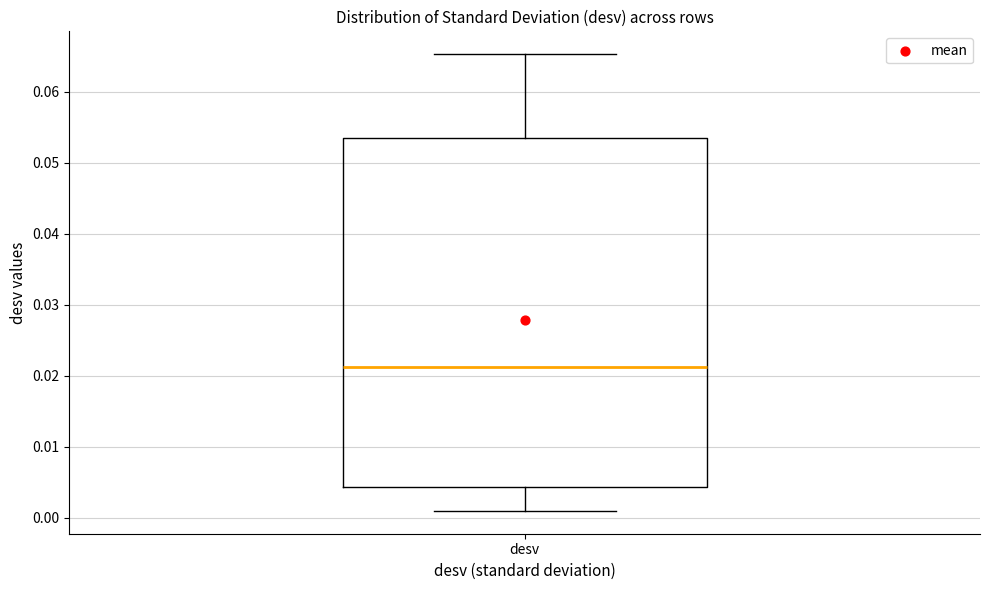

Read this box plot against the y-axis: the position of the median line, the range covered by the box, and the ends of both whiskers. The values are not printed on the chart, so give them approximately, as read against the axis.

median 0.021, box 0.004 to 0.053, whiskers 0.001 to 0.065